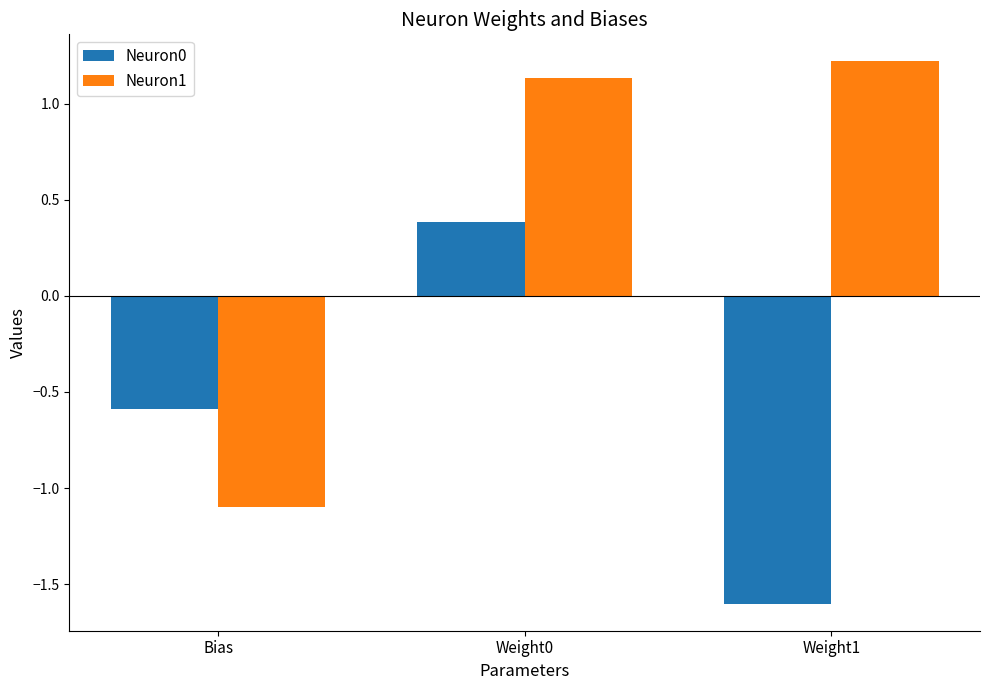

True or false: Neuron1 has a value of 1.8 at Weight0.

False